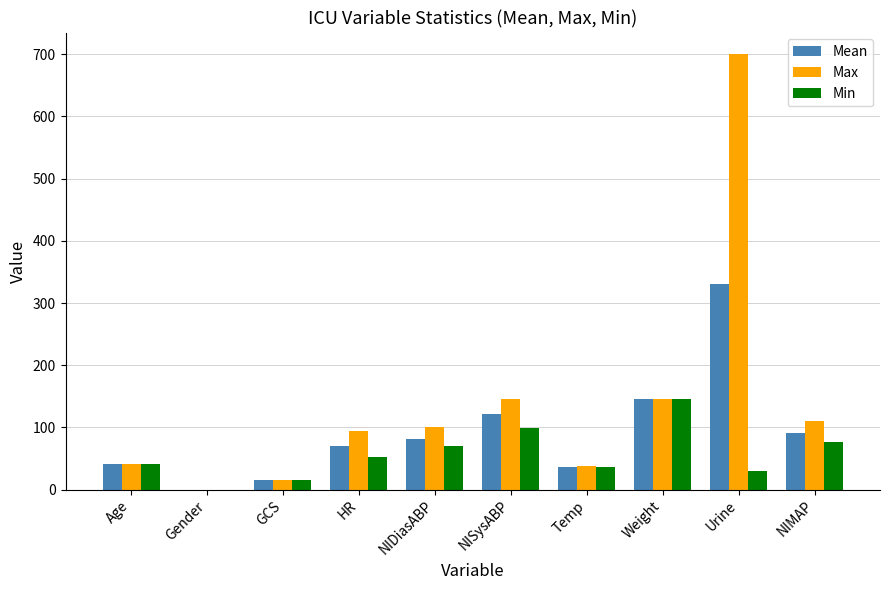

What is the sum of the Min values at NIMAP and Age?

118.0